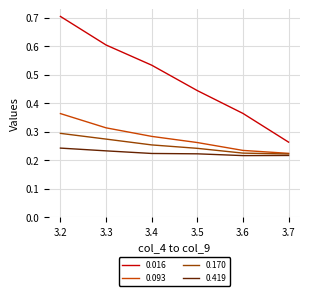

Rank the series by their maximum value, from lowest to highest.

0.419, 0.170, 0.093, 0.016